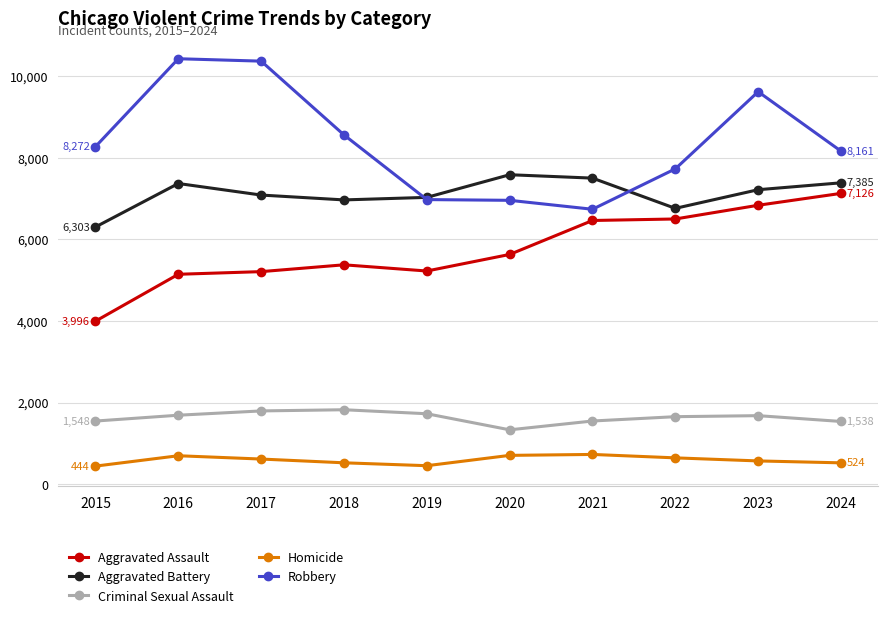

True or false: Homicide and Robbery intersect in this chart.

False